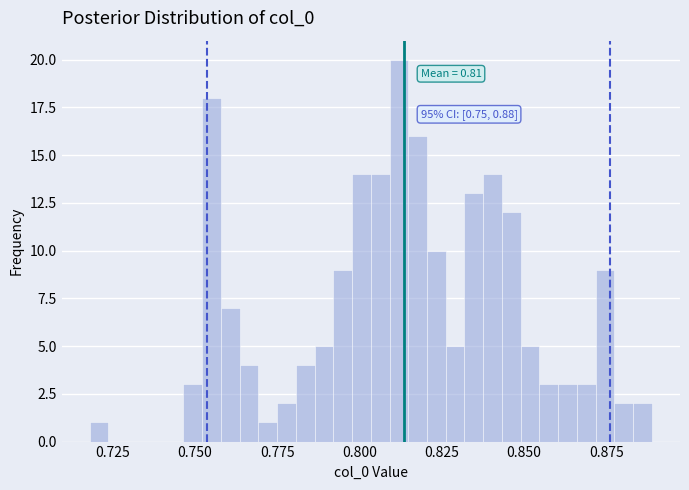

Around what value on the x-axis is the tallest bar? Give the approximate position of its centre, as read against the axis.

0.810